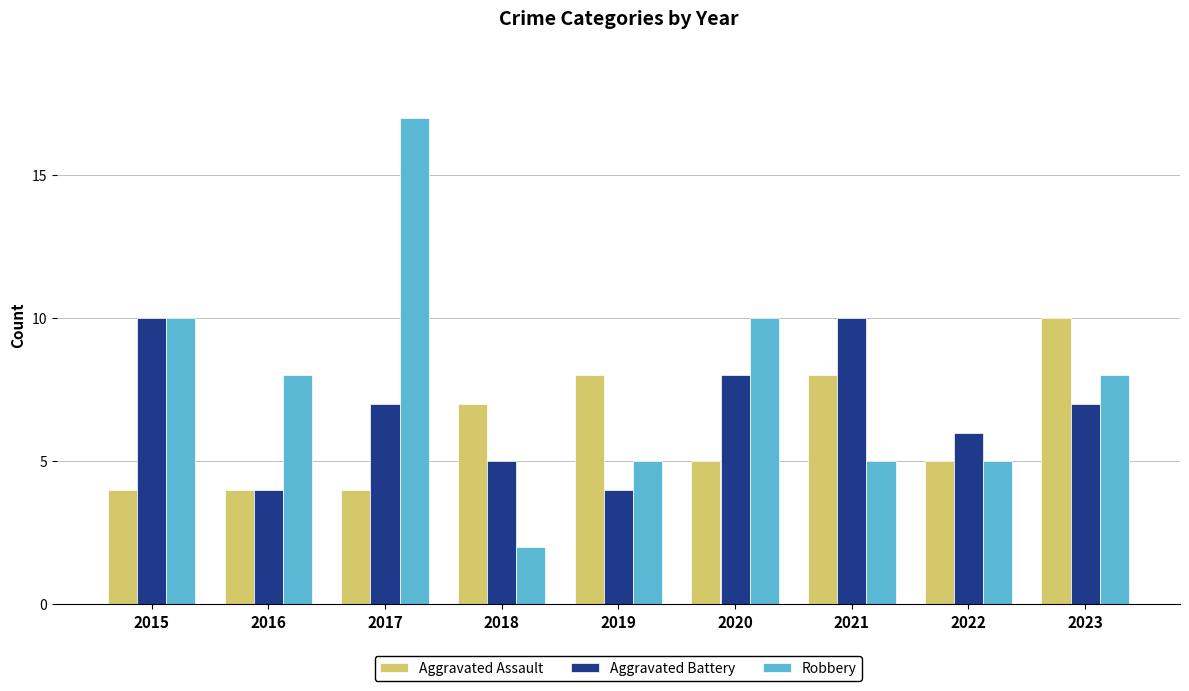

The value of Aggravated Battery at 2021 is 10. True or false?

True